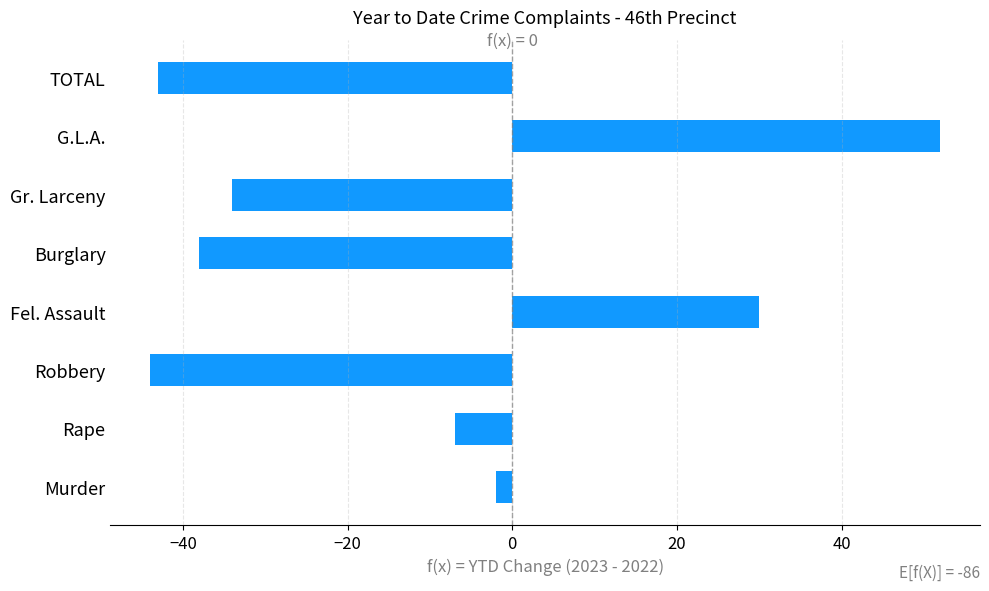

What is the smallest value displayed?

-44